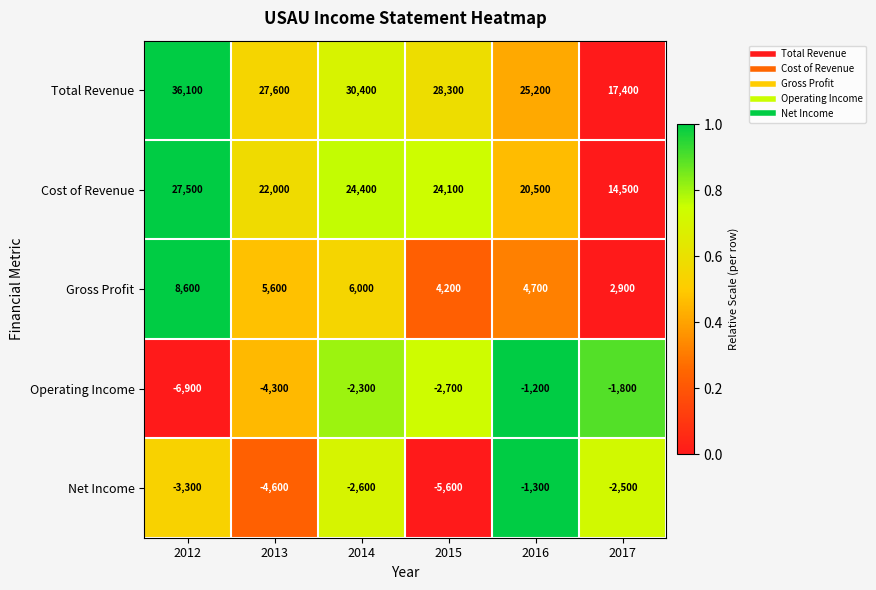

What is the total value across all series at 2015?

48300